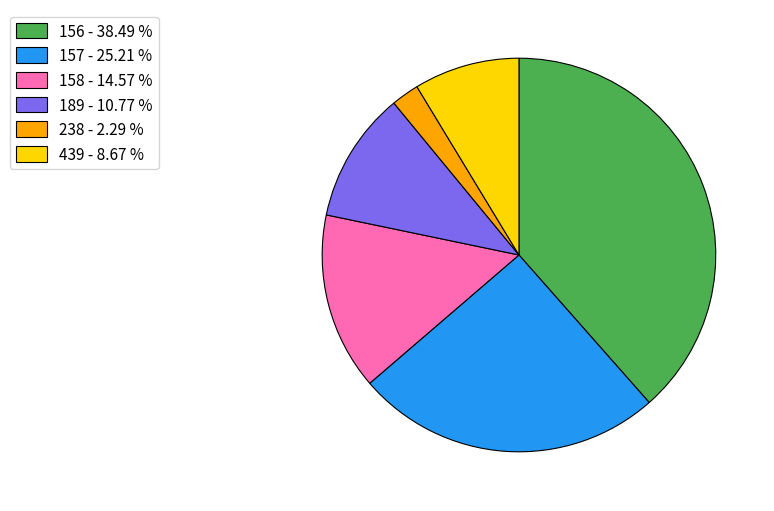

Which slice is the largest?

156 - 38.49 %